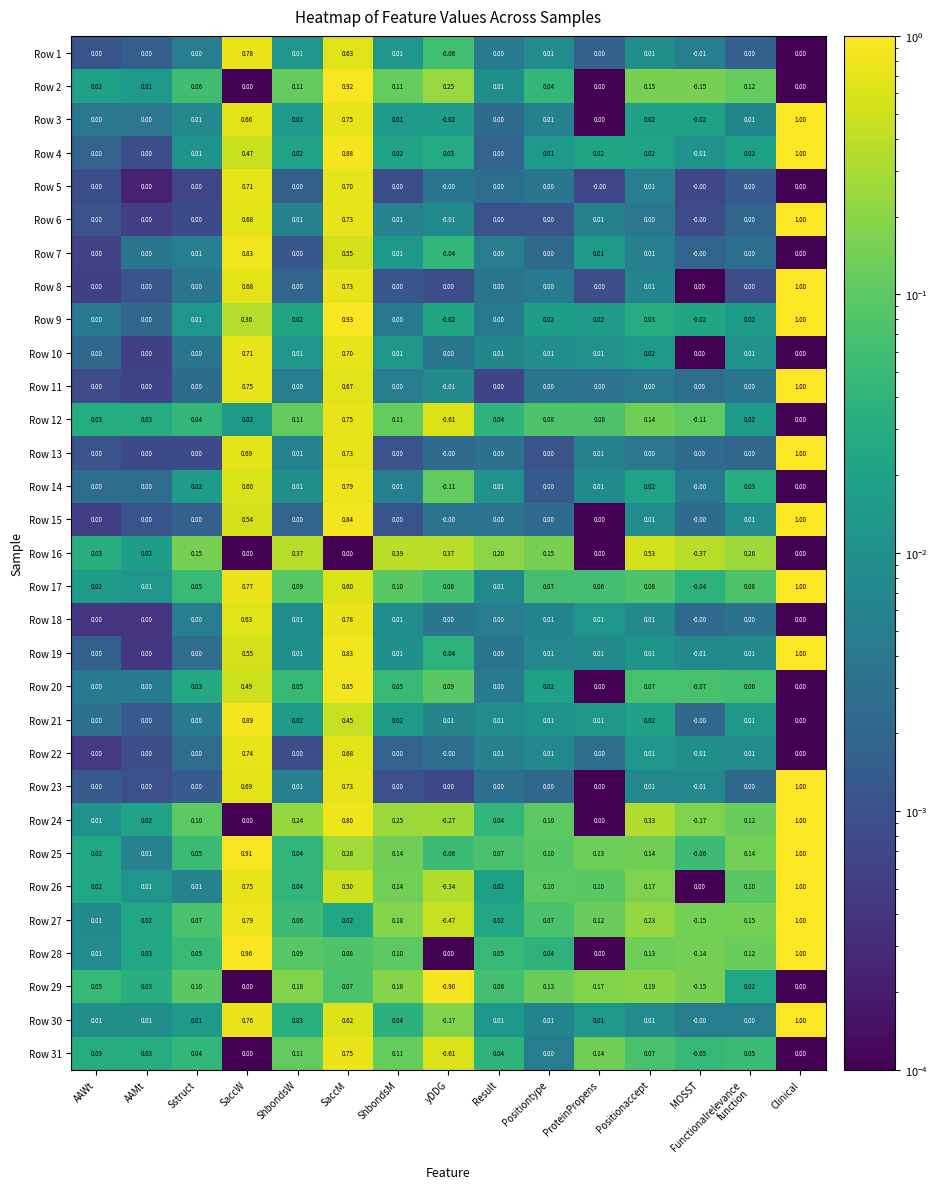

Which category has the lowest value across all series?

yDDG